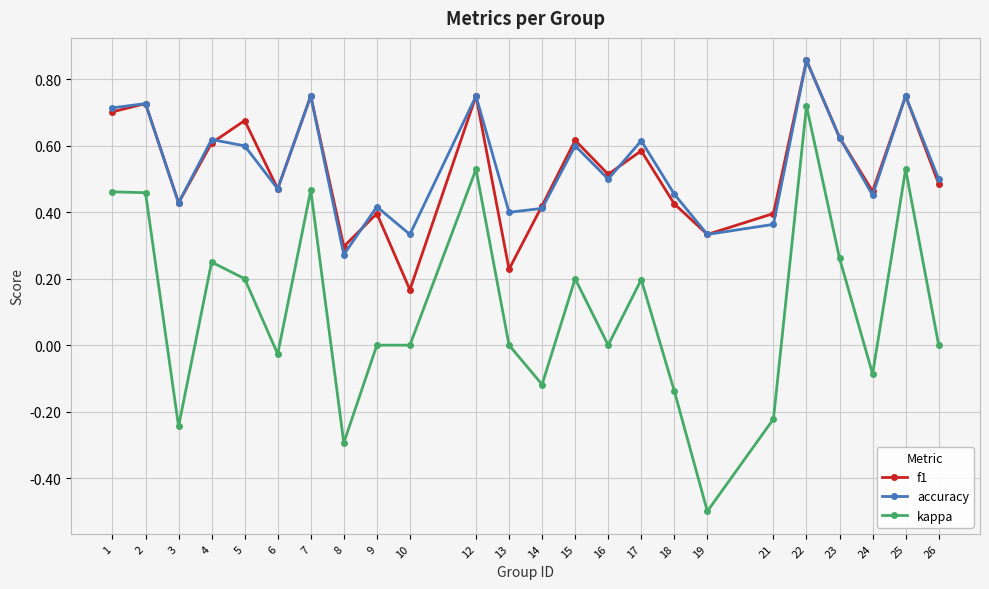

What is the sum of the f1 values at 15 and 23?

1.2